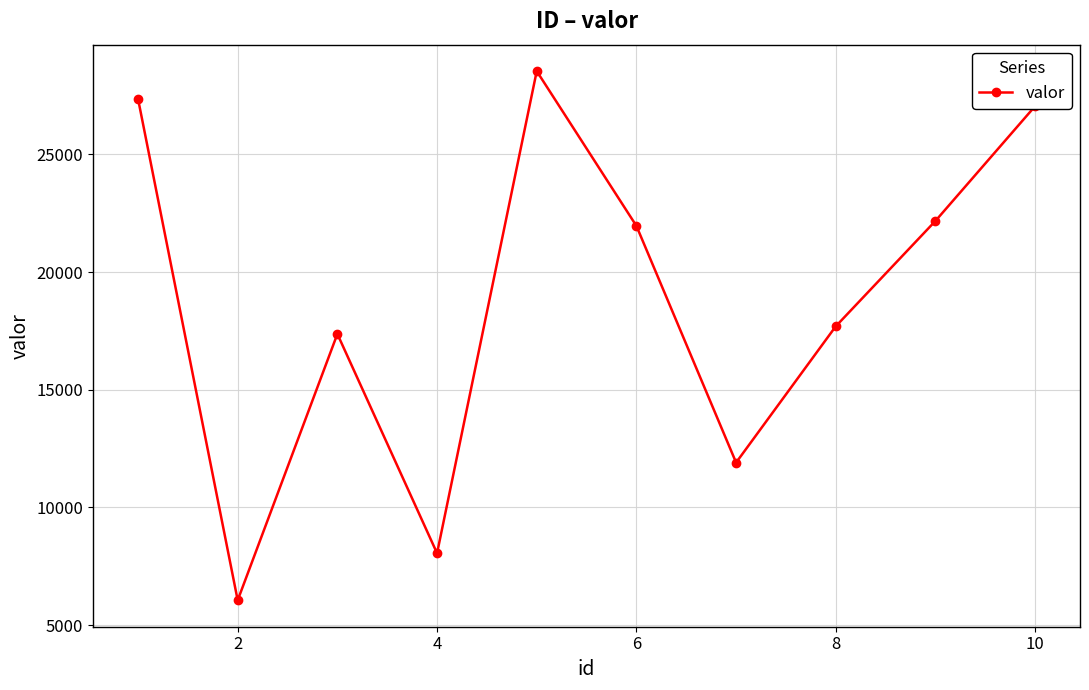

What is the smallest value displayed?

6053.7